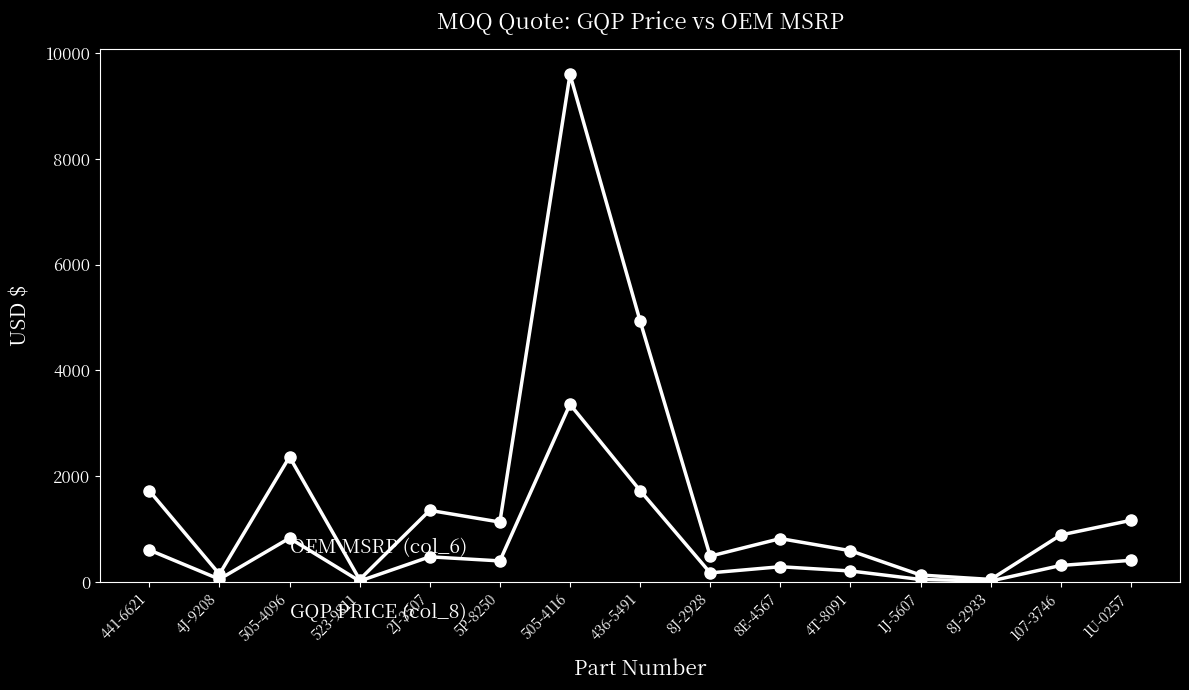

Reading left to right, list all the values displayed in this chart.

GQP PRICE (col_8): 603.1	51.1	827.5	15.7	474.3	396.8	3358.7	1727.0	170.4	286.7	206.4	45.6	16.2	310.7	407.4
OEM MSRP (col_6): 1723.3	146.0	2364.6	43.7	1352.8	1131.4	9596.0	4934.3	486.6	819.0	589.7	130.0	46.3	887.8	1163.9